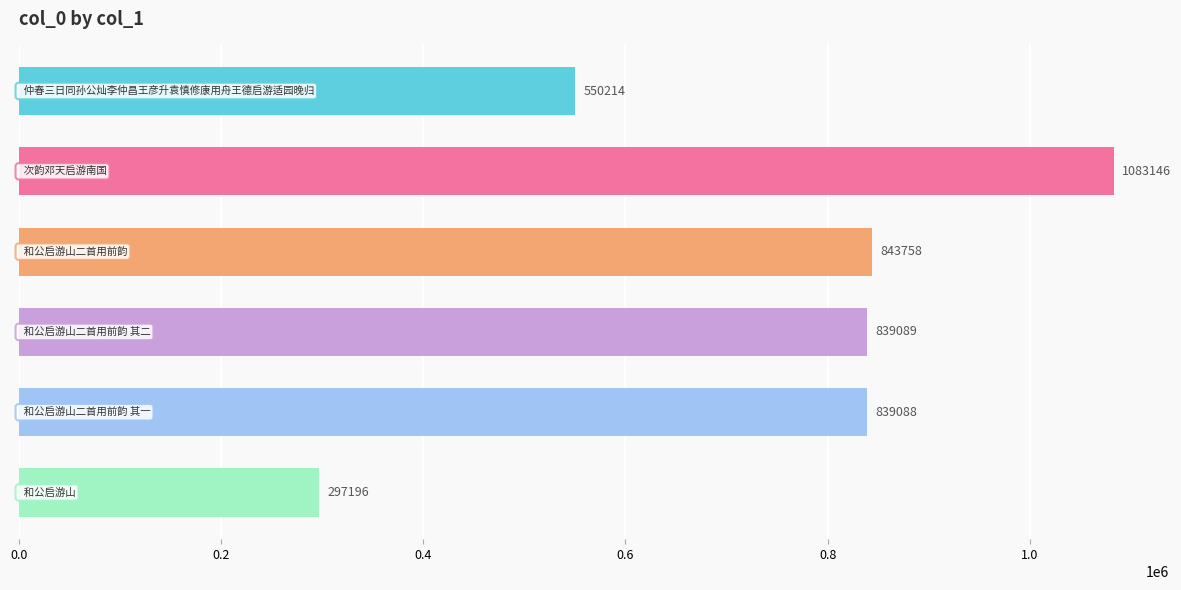

What is the value of the 3rd bar from the top?

843758